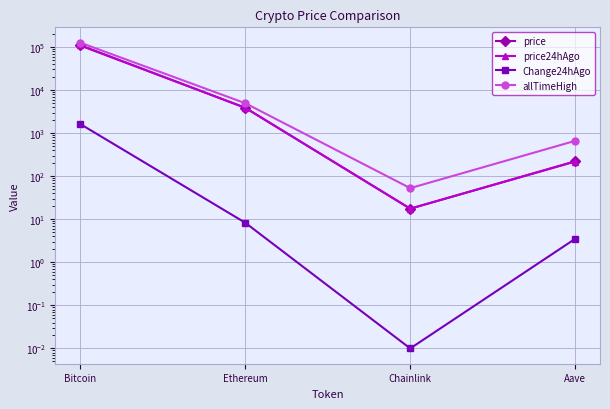

What are all the series names shown in the legend?

price, price24hAgo, Change24hAgo, allTimeHigh